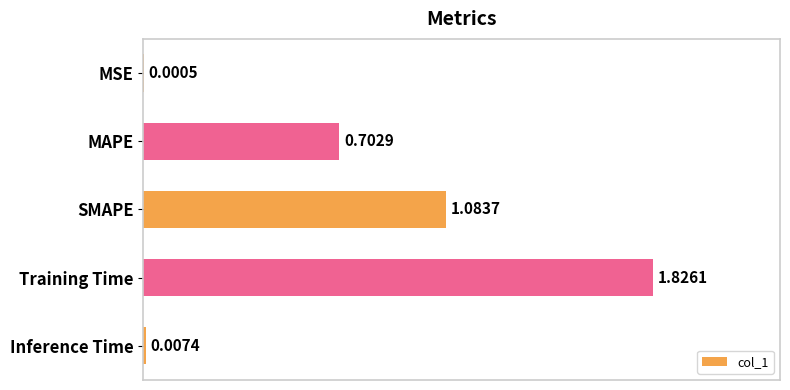

At which label is the value closest to 0?

MSE